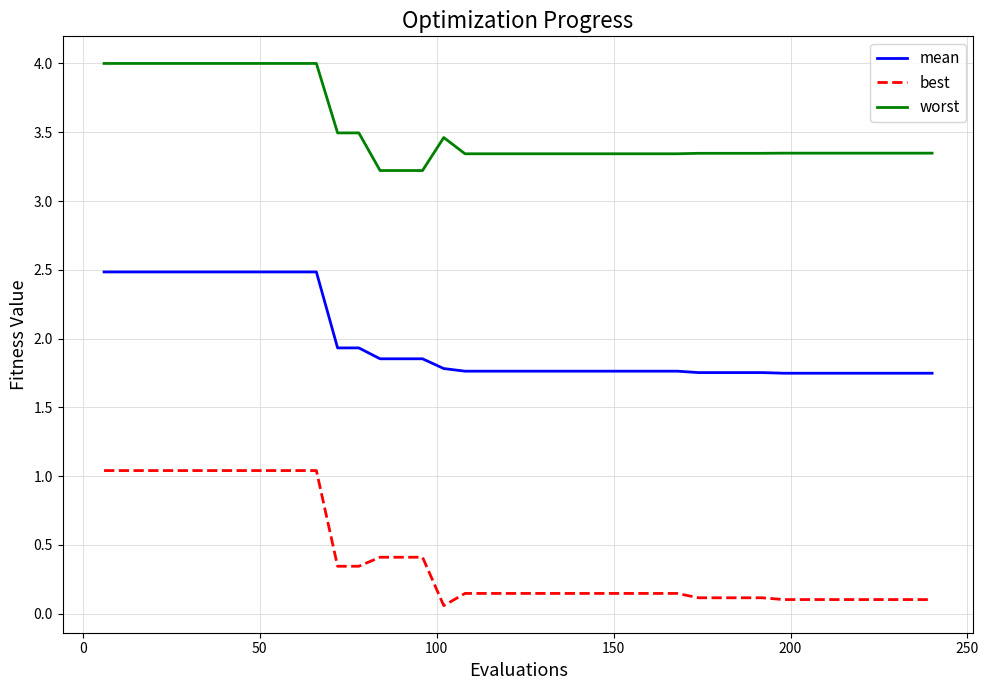

Which series has the largest total across all categories?

worst